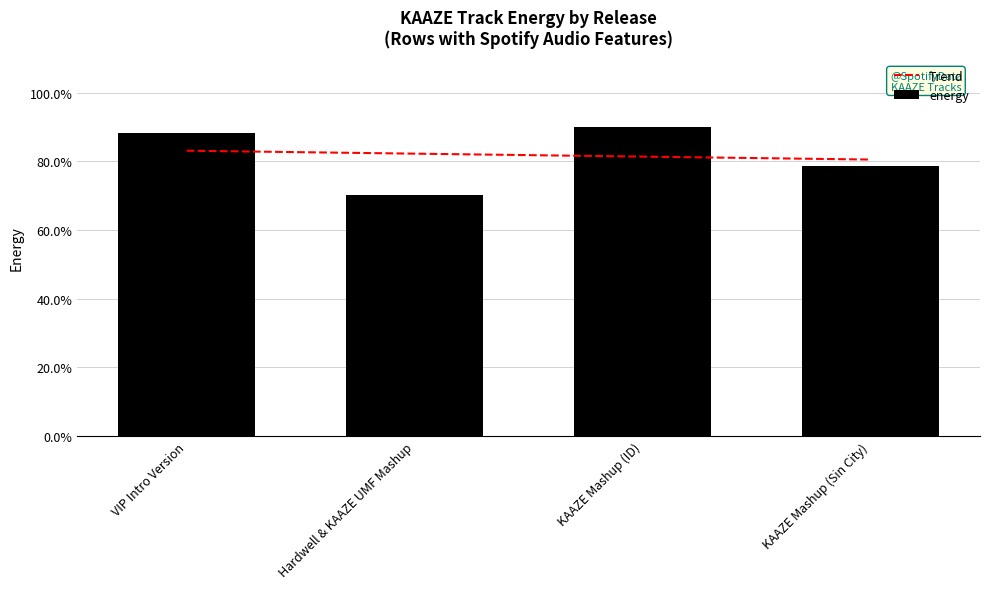

Reading left to right, transcribe all the data shown in this chart.

Trend: 0.8	0.8	0.8	0.8
energy: 0.9	0.7	0.9	0.8